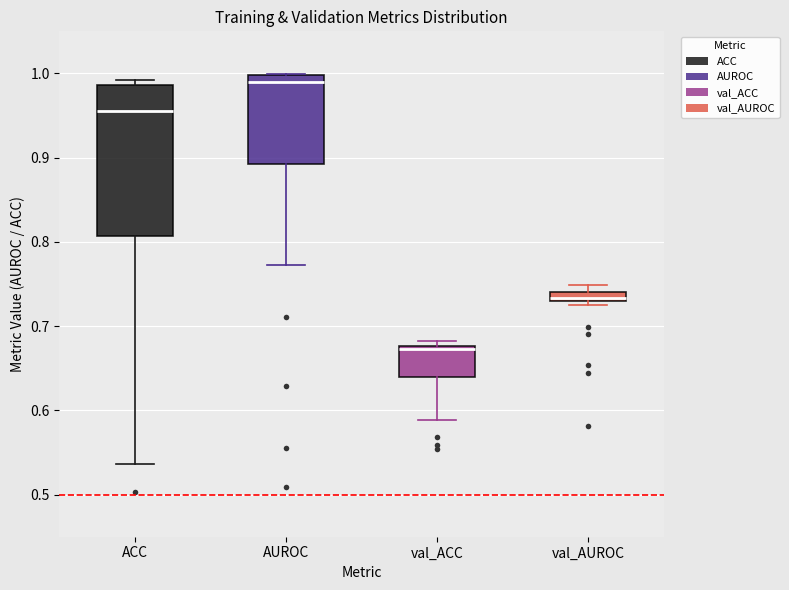

Which box's median line is the lowest?

val_ACC